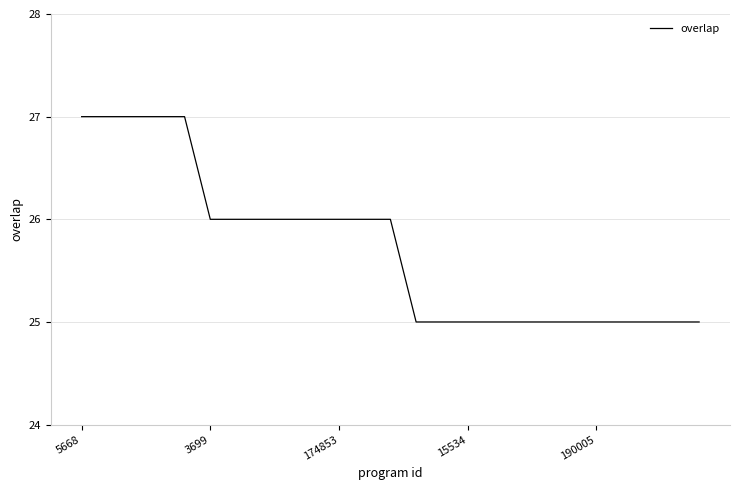

What is the maximum value shown in the chart?

27